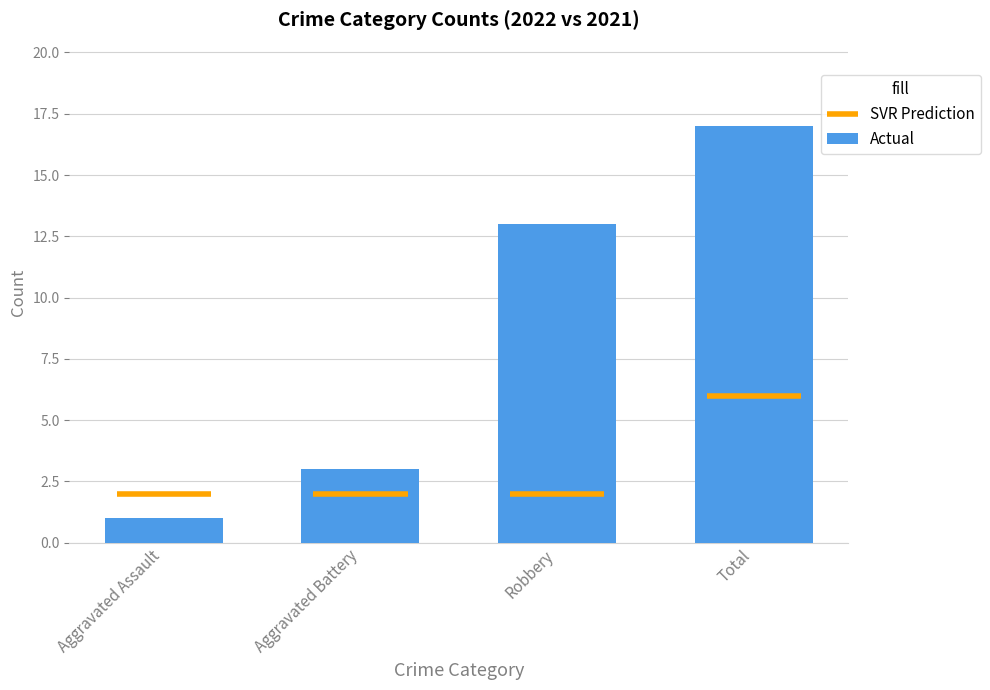

List the labels in order of value, smallest first.

Aggravated Assault, Aggravated Battery, Robbery, Total